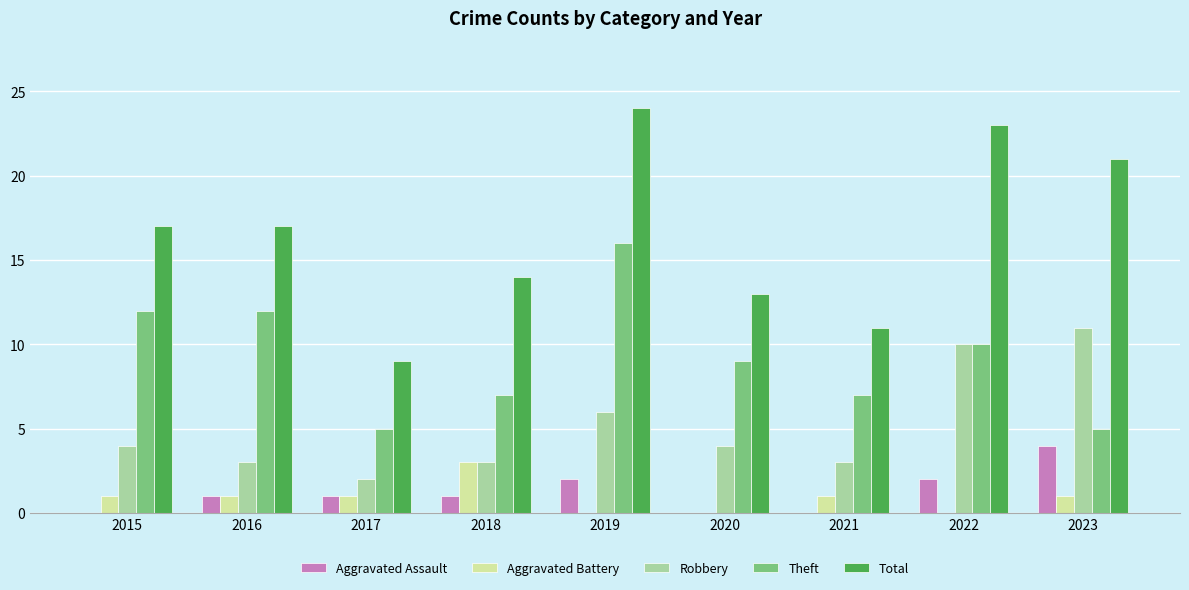

What is the greatest value displayed?

24